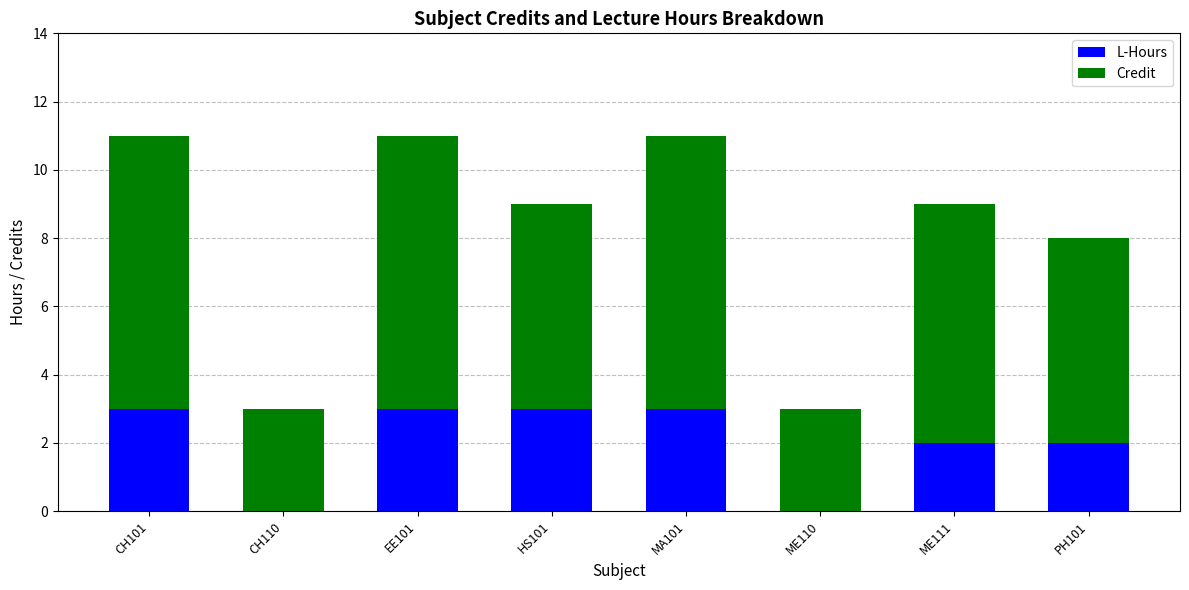

Is it true that L-Hours equals 2 at PH101?

True